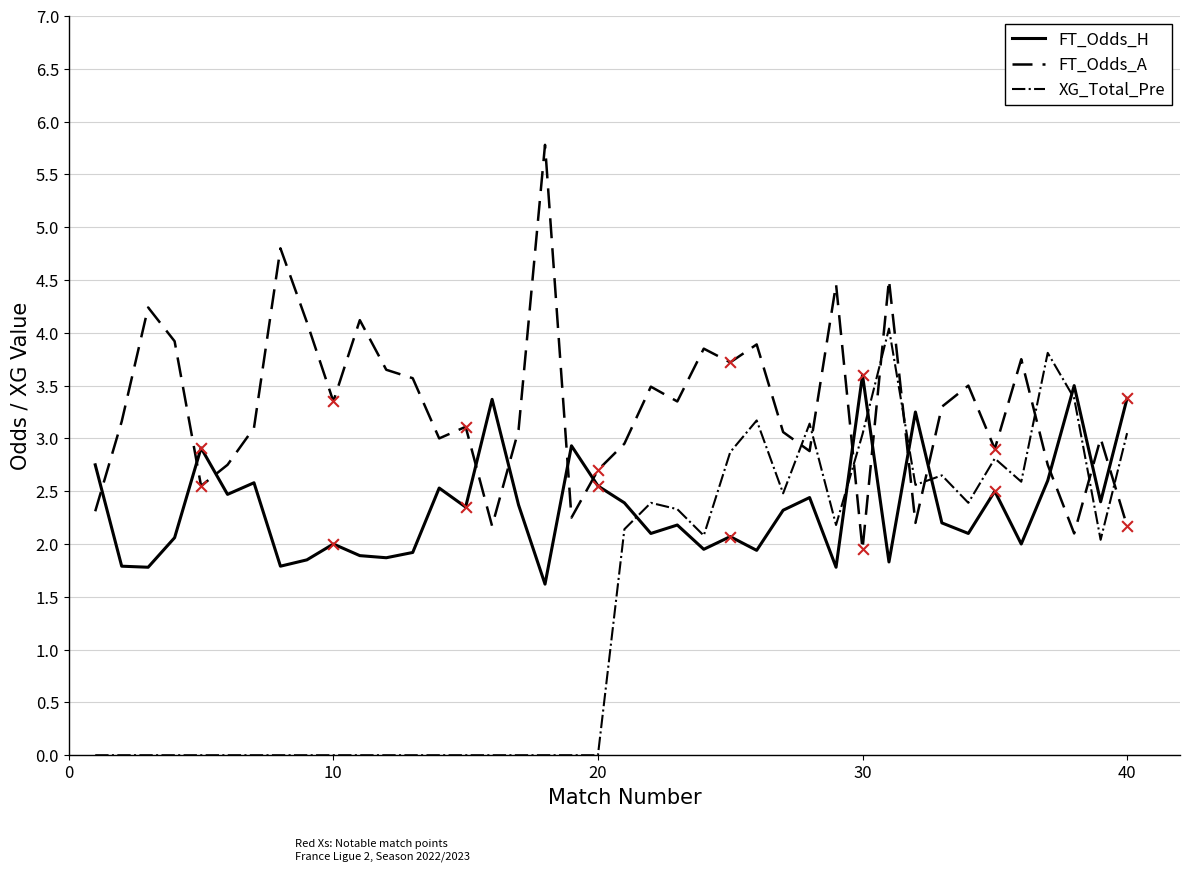

At how many categories does at least one series exceed 4?

7